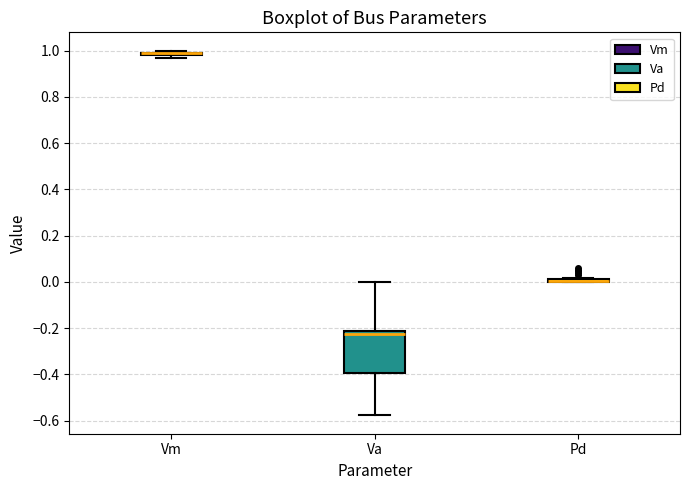

Comparing the boxes themselves (not the whiskers), which one is the tallest?

Va